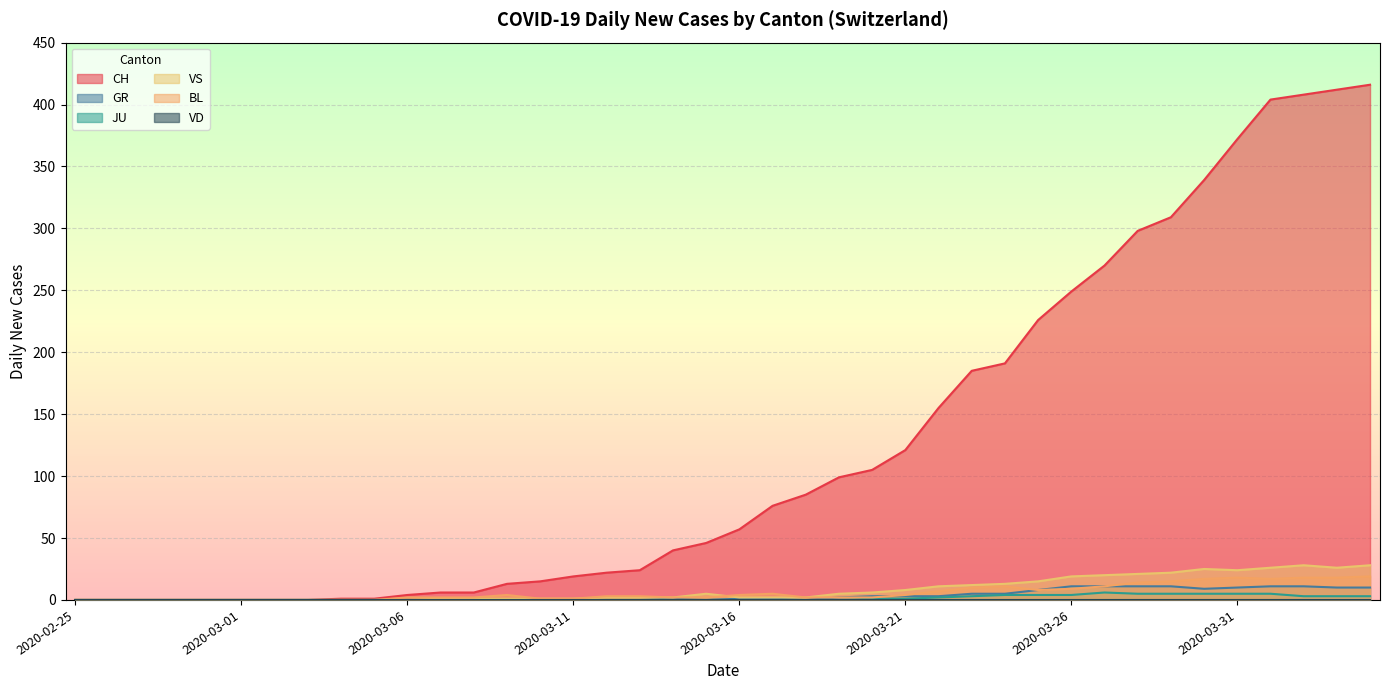

Where is the first local minimum for BL?

2020-03-25